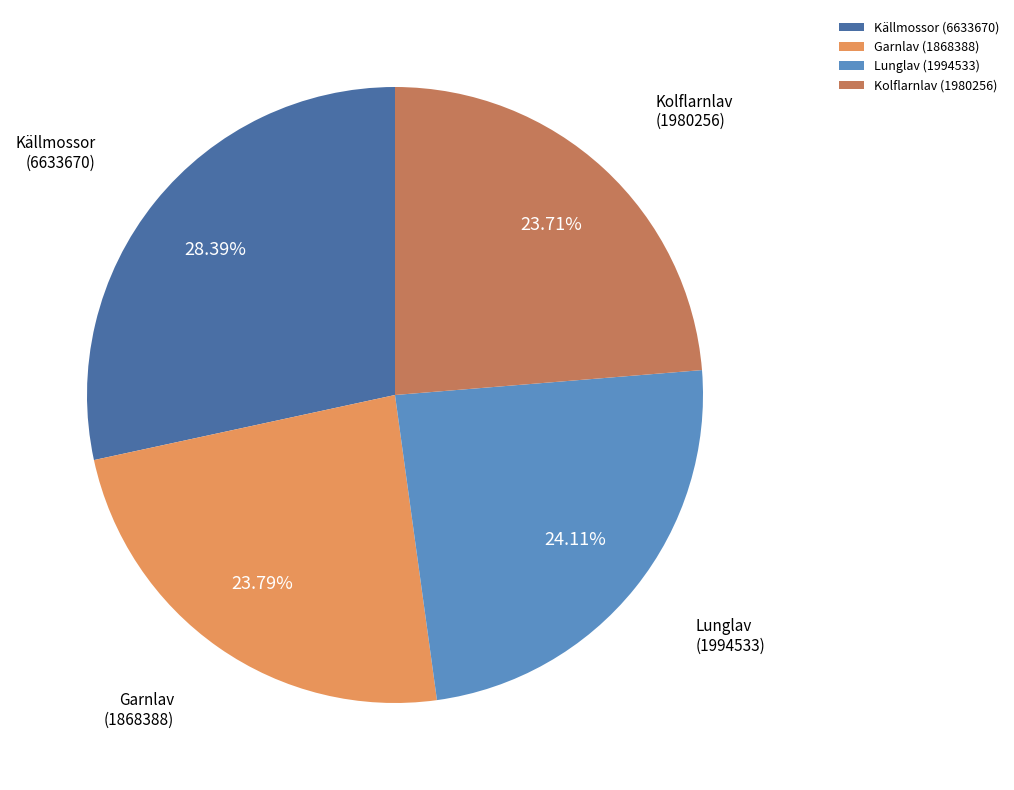

Which slice is the largest?

Källmossor (6633670)